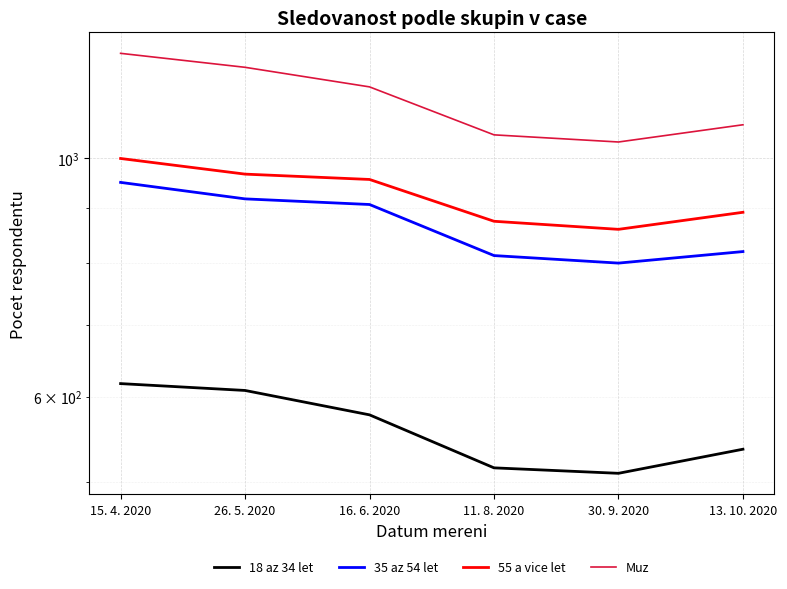

Read the 35 az 54 let value at 30. 9. 2020, to the nearest 5.

800